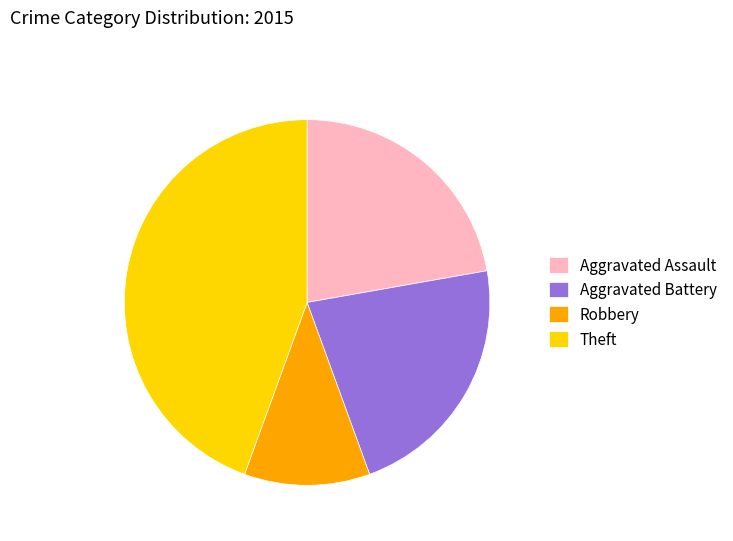

Which has a higher value, Aggravated Assault or Robbery?

Aggravated Assault